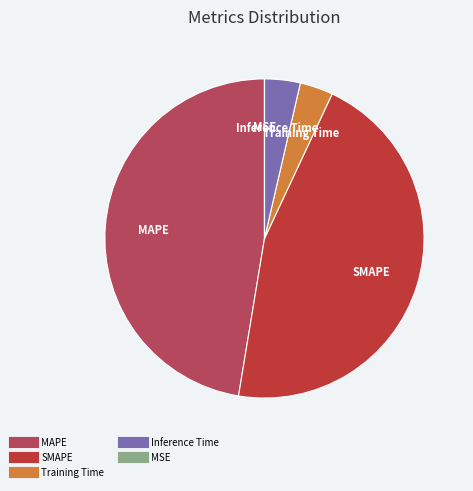

Is there any slice that represents more than half of the pie?

No